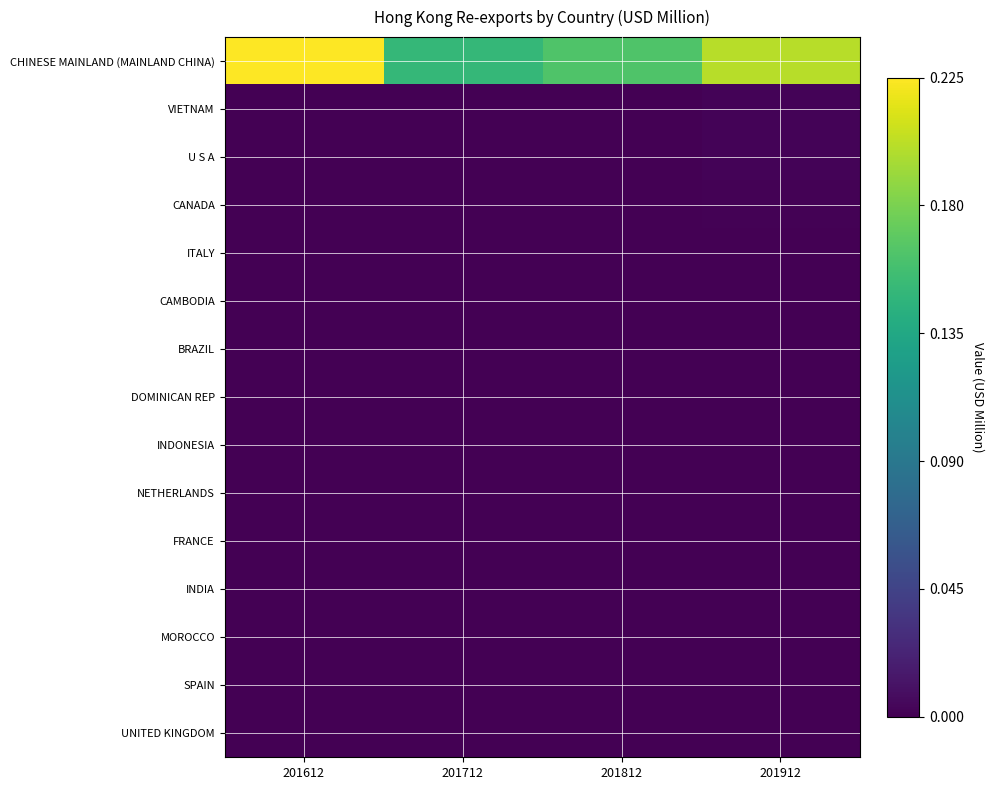

Reading left to right, list all the values displayed in this chart.

CHINESE MAINLAND (MAINLAND CHINA): 201612=1.0	201712=0.7	201812=0.7	201912=0.9
VIETNAM: 201612=0.0	201712=0.0	201812=0.0	201912=0.0
U S A: 201612=0.0	201712=0.0	201812=0.0	201912=0.0
CANADA: 201612=0.0	201712=0.0	201812=0.0	201912=0.0
ITALY: 201612=0.0	201712=0.0	201812=0.0	201912=0.0
CAMBODIA: 201612=0.0	201712=0.0	201812=0.0	201912=0.0
BRAZIL: 201612=0.0	201712=0.0	201812=0.0	201912=0.0
DOMINICAN REP: 201612=0.0	201712=0.0	201812=0.0	201912=0.0
INDONESIA: 201612=0.0	201712=0.0	201812=0.0	201912=0.0
NETHERLANDS: 201612=0.0	201712=0.0	201812=0.0	201912=0.0
FRANCE: 201612=0.0	201712=0.0	201812=0.0	201912=0.0
INDIA: 201612=0.0	201712=0.0	201812=0.0	201912=0.0
MOROCCO: 201612=0.0	201712=0.0	201812=0.0	201912=0.0
SPAIN: 201612=0.0	201712=0.0	201812=0.0	201912=0.0
UNITED KINGDOM: 201612=0.0	201712=0.0	201812=0.0	201912=0.0